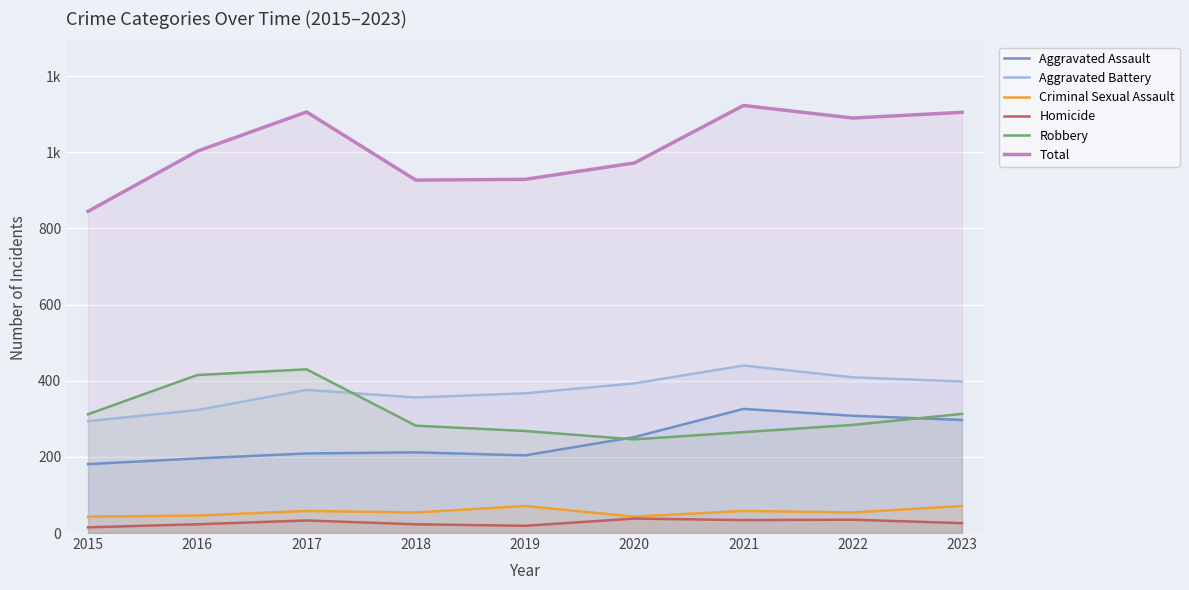

True or false: Homicide and Aggravated Battery intersect in this chart.

False